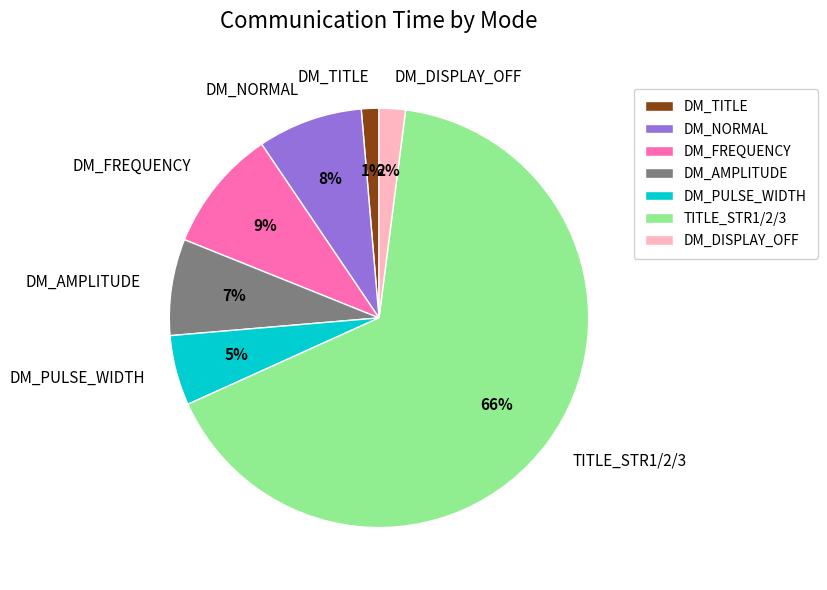

Between DM_FREQUENCY and DM_NORMAL, which is larger?

DM_FREQUENCY